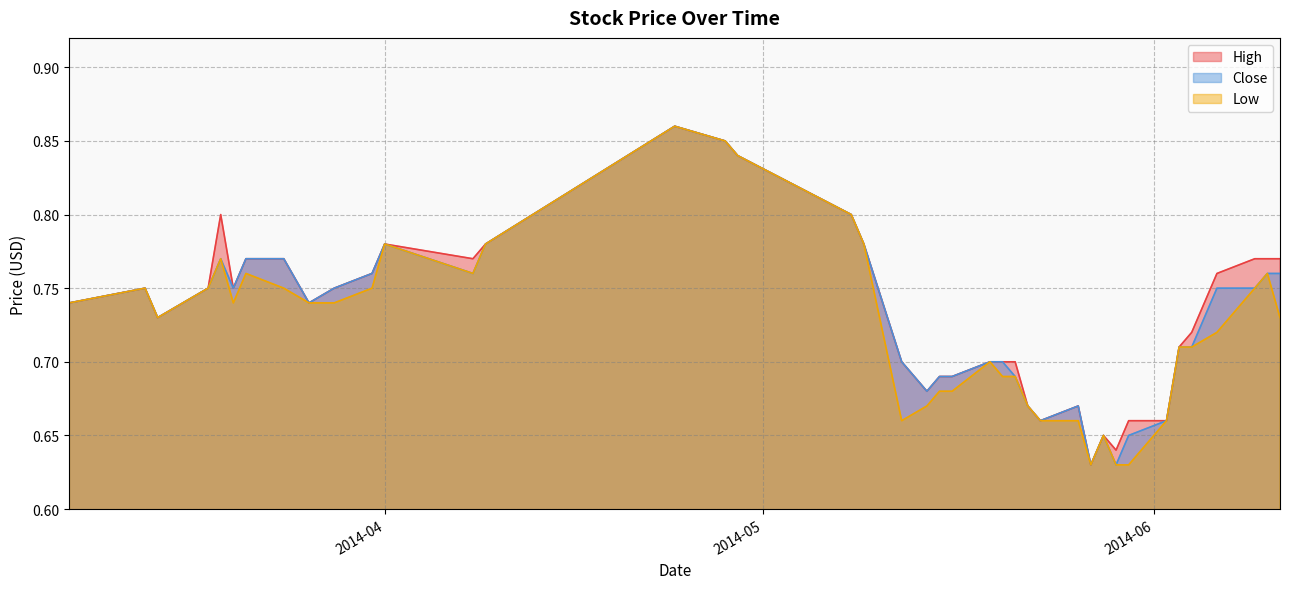

What is the label of the 6th point from the right?

2014-06-03